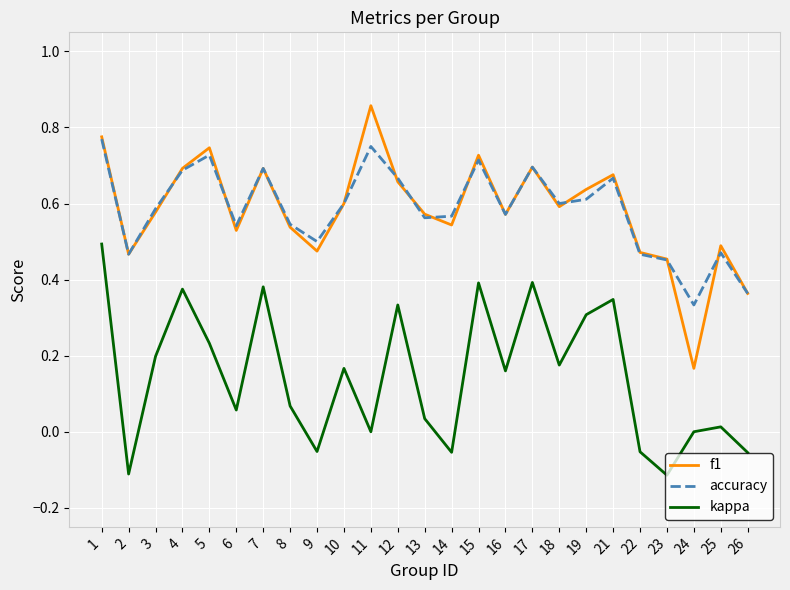

Which label corresponds to the largest value in the chart?

11